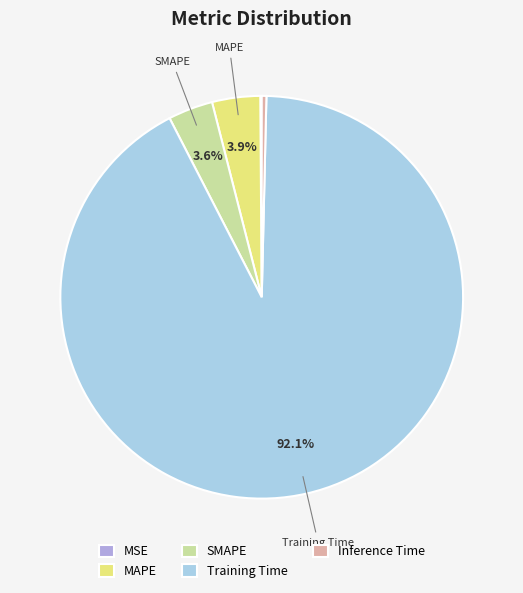

Is the sum of Inference Time and SMAPE greater than half?

No